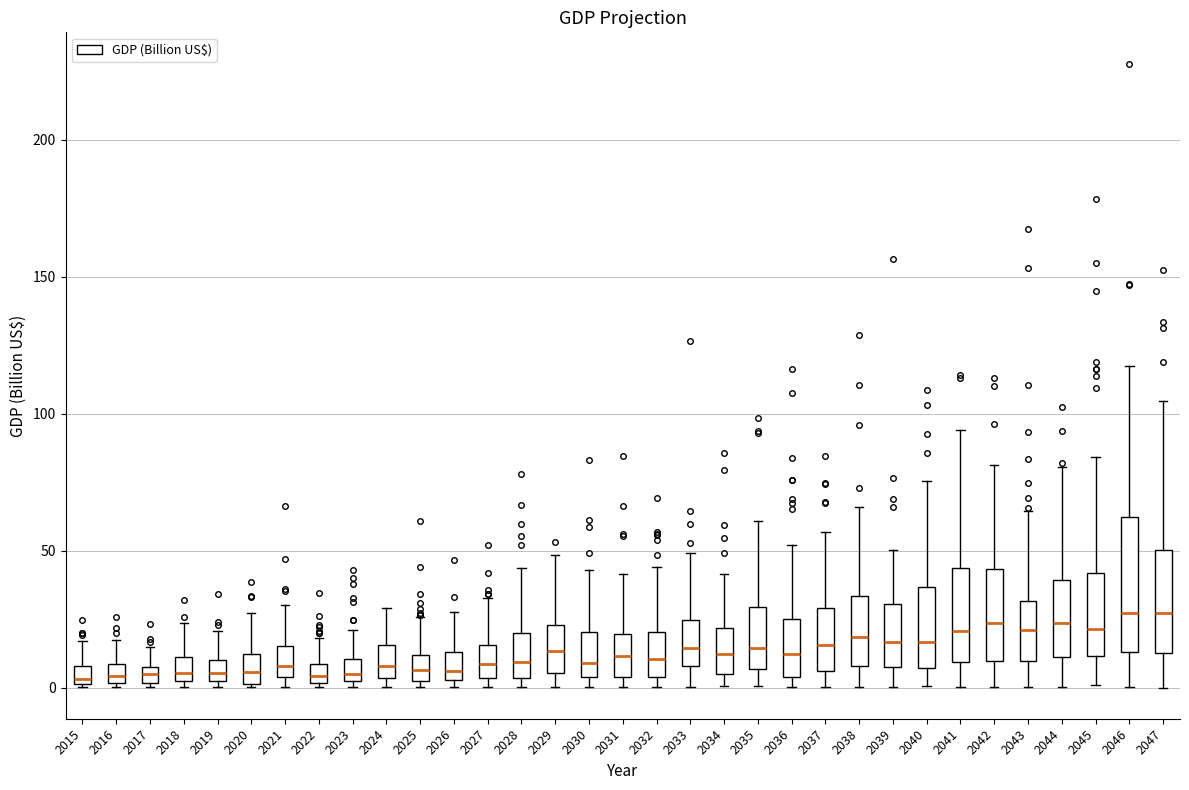

Which box is the tallest, from its lower edge to its upper edge?

2046